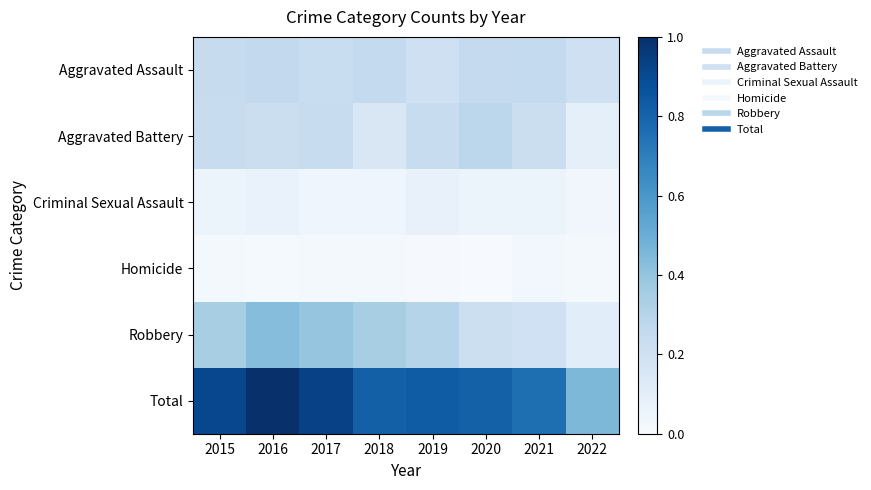

Rank the series by their maximum value, from highest to lowest.

Total, Robbery, Aggravated Battery, Aggravated Assault, Criminal Sexual Assault, Homicide